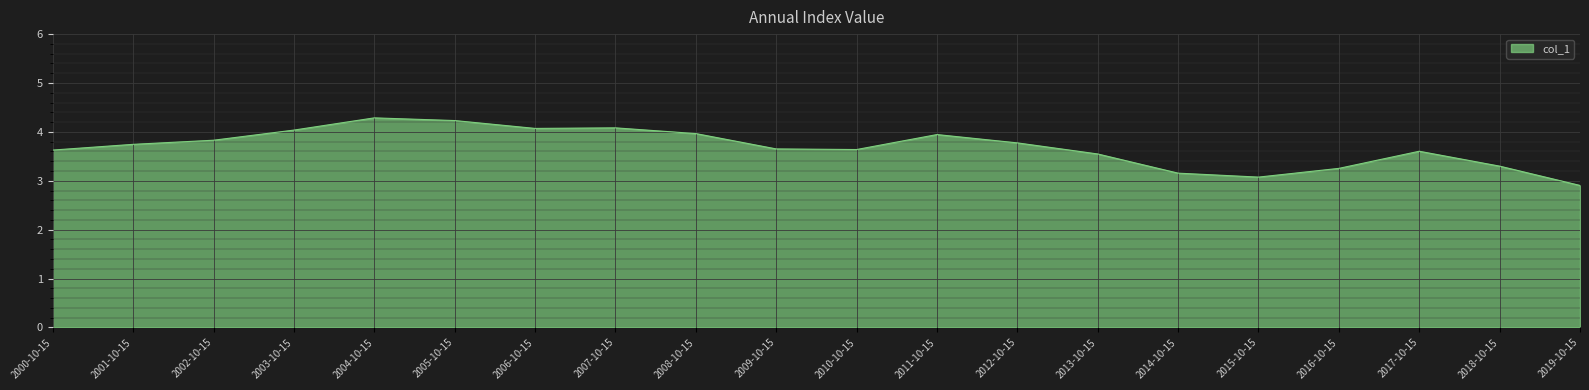

What is the difference between the values at 2012-10-15 and 2007-10-15?

0.3